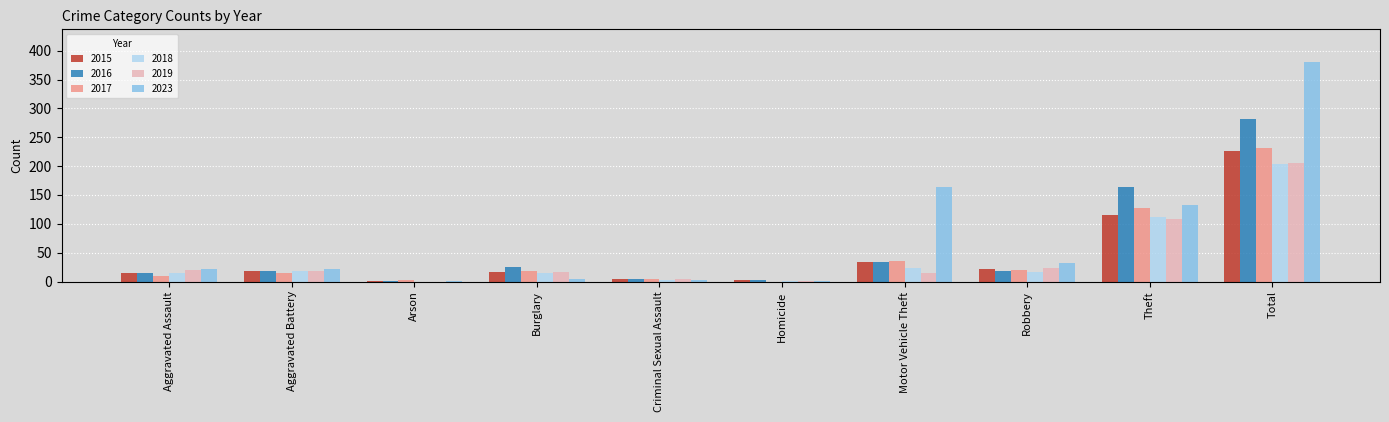

Count the number of categories in the chart.

10